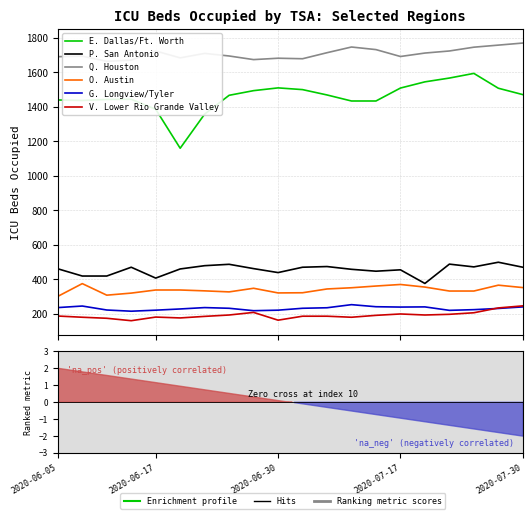

Between 10 and 19, which series saw the biggest shift?

Q. Houston